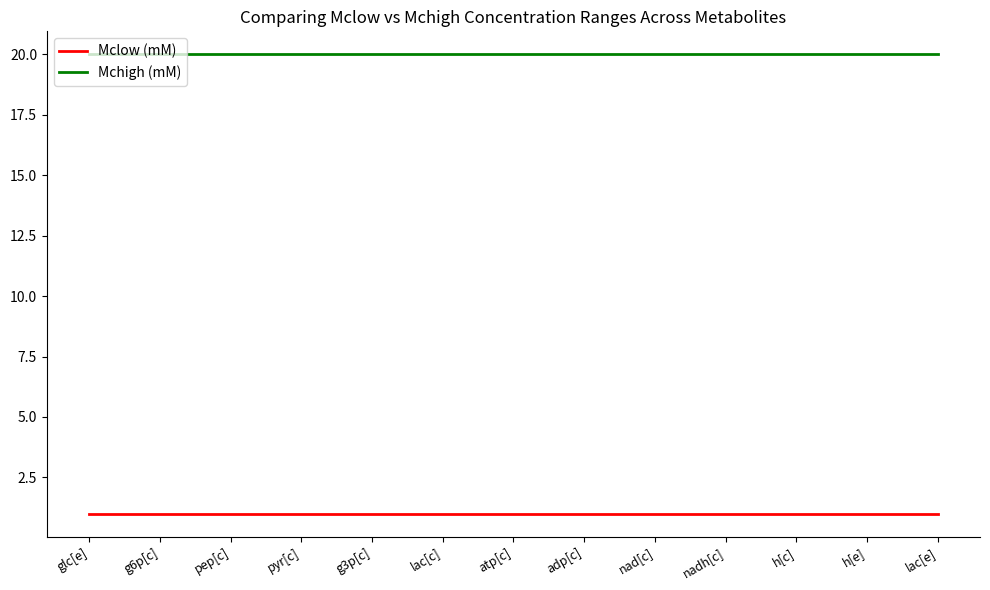

How many lines are shown in the chart?

2